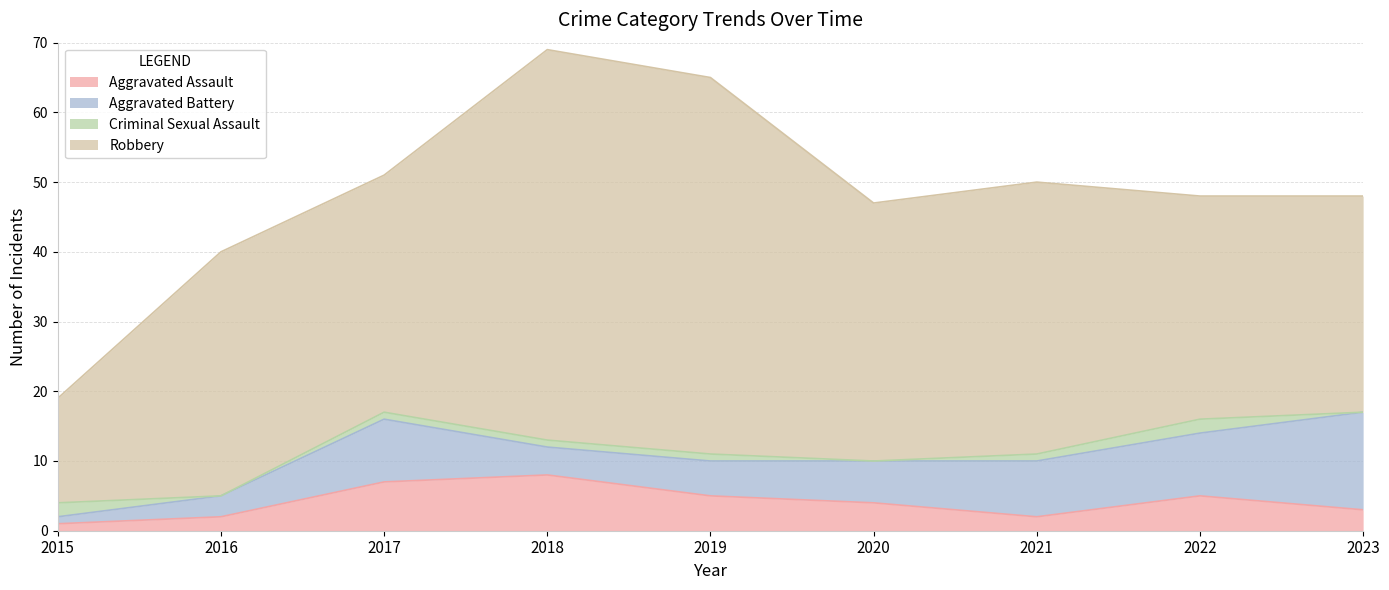

Between 2019 and 2017, which is larger?

2017